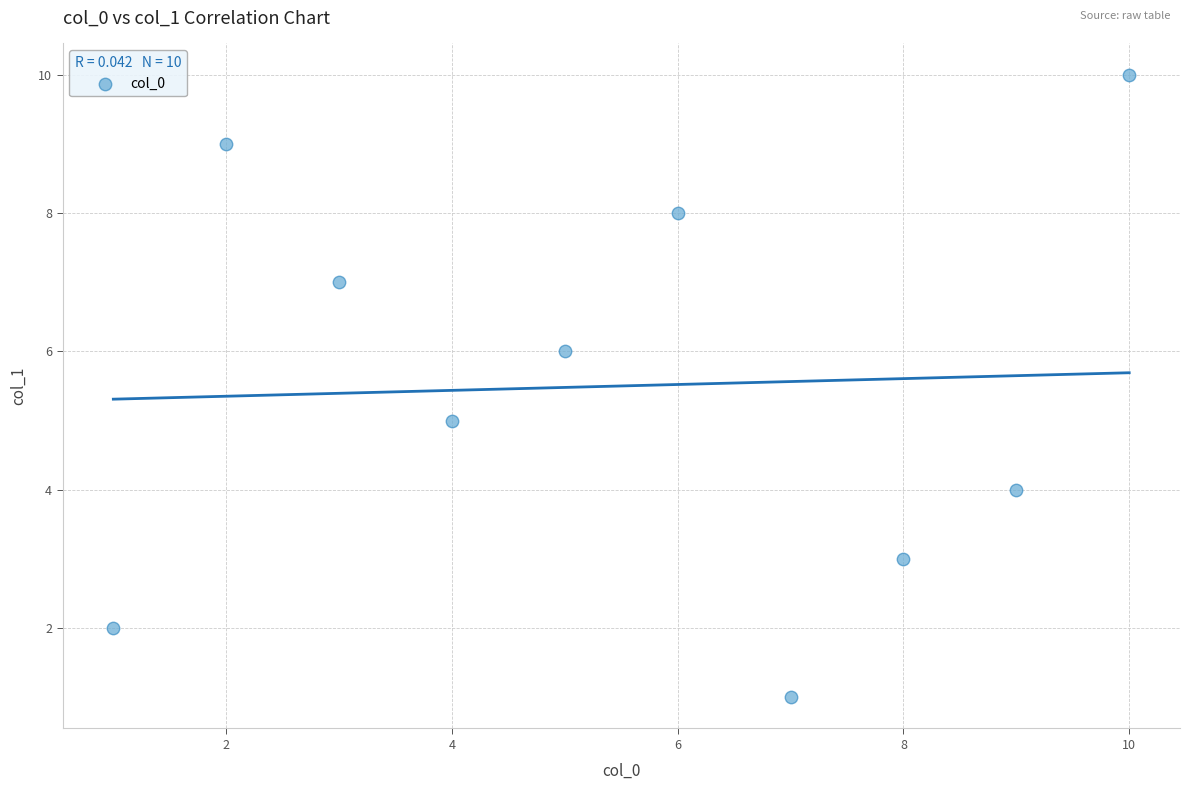

What is the average Y value?

6